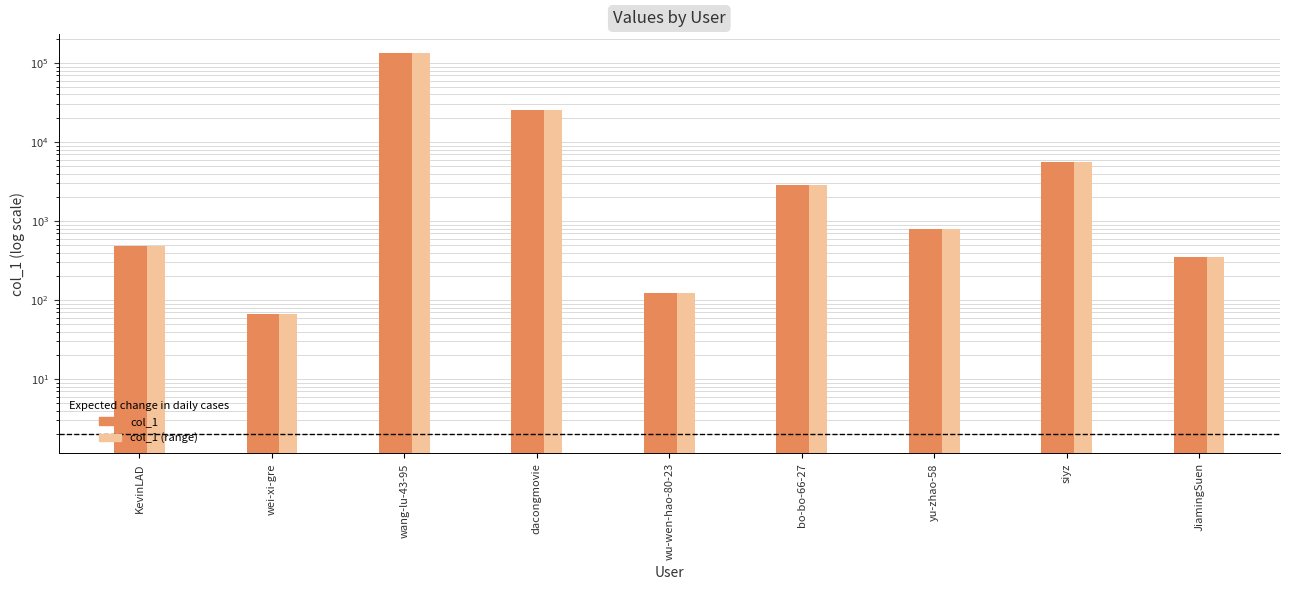

Reading left to right, transcribe all the data shown in this chart.

col_1: KevinLAD=483	wei-xi-gre=67	wang-lu-43-95=133222	dacongmovie=25421	wu-wen-hao-80-23=122	bo-bo-66-27=2889	yu-zhao-58=797	siyz=5527	JiamingSuen=353
col_1 (range): KevinLAD=483	wei-xi-gre=67	wang-lu-43-95=133222	dacongmovie=25421	wu-wen-hao-80-23=122	bo-bo-66-27=2889	yu-zhao-58=797	siyz=5527	JiamingSuen=353